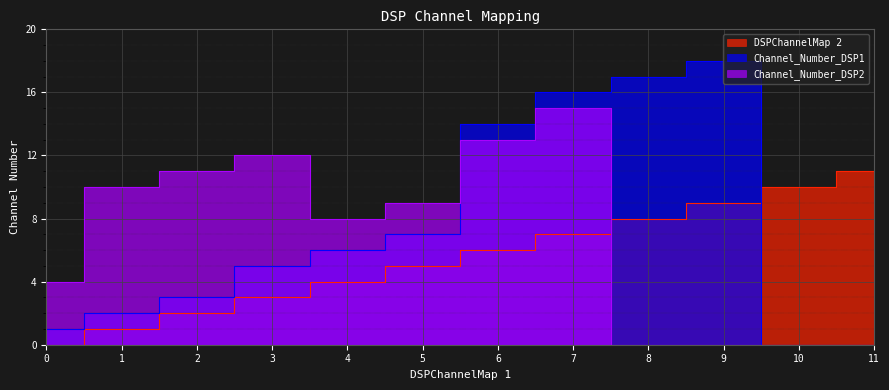

Which series has the largest total across all categories?

Channel_Number_DSP1